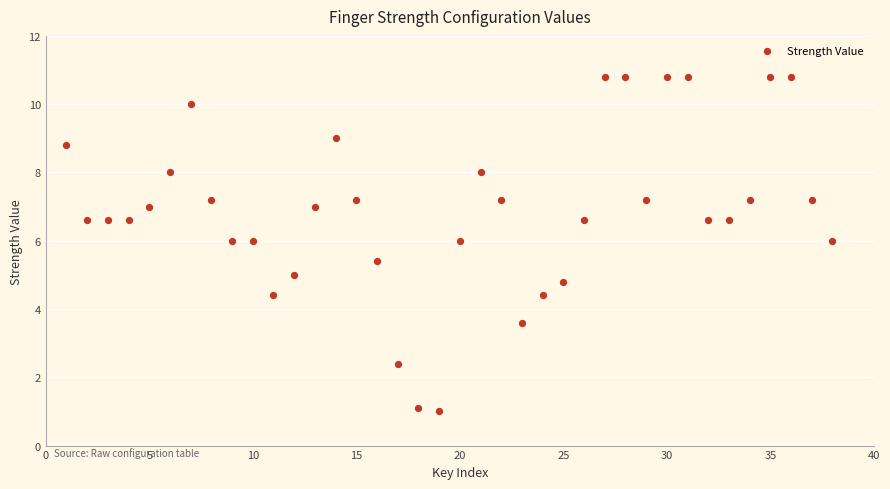

What is the range of X values (max minus min)?

37.0